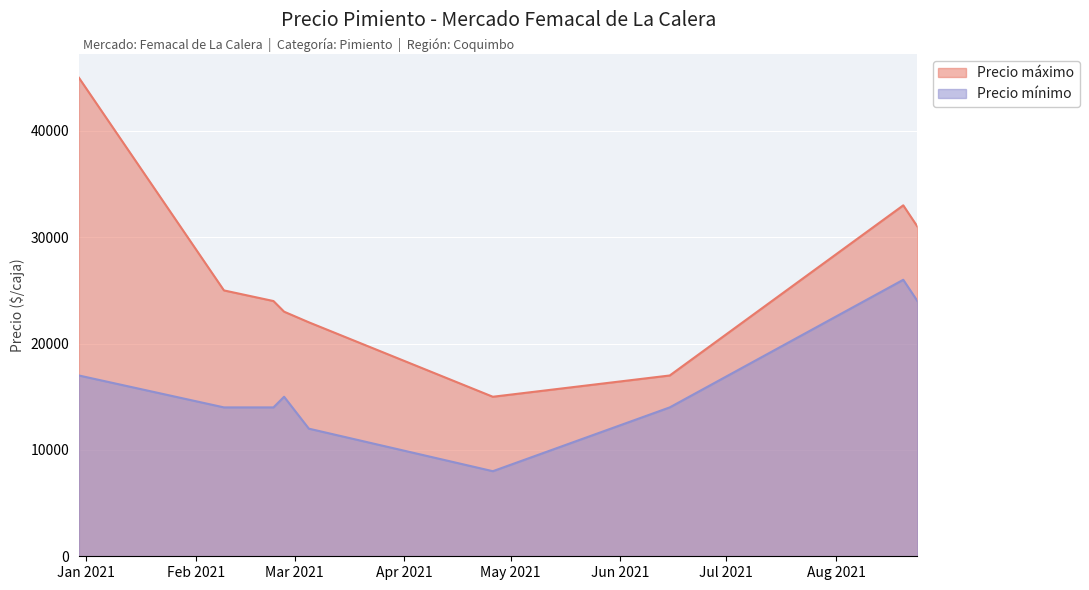

True or false: Precio mínimo and Precio áximo intersect in this chart.

False